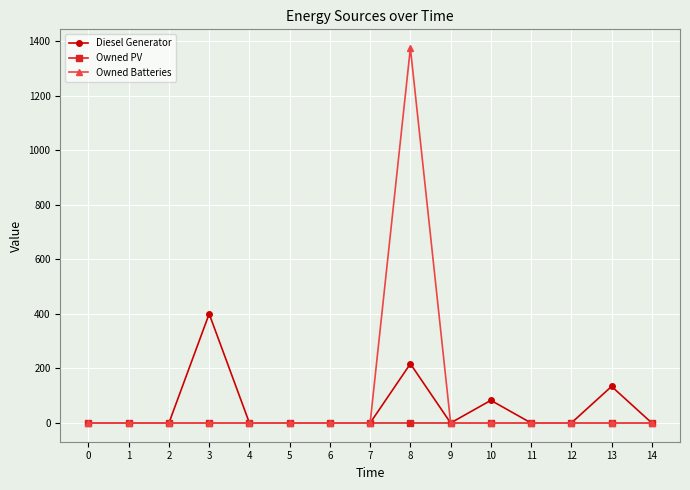

At which category is the sum across all series the highest?

8